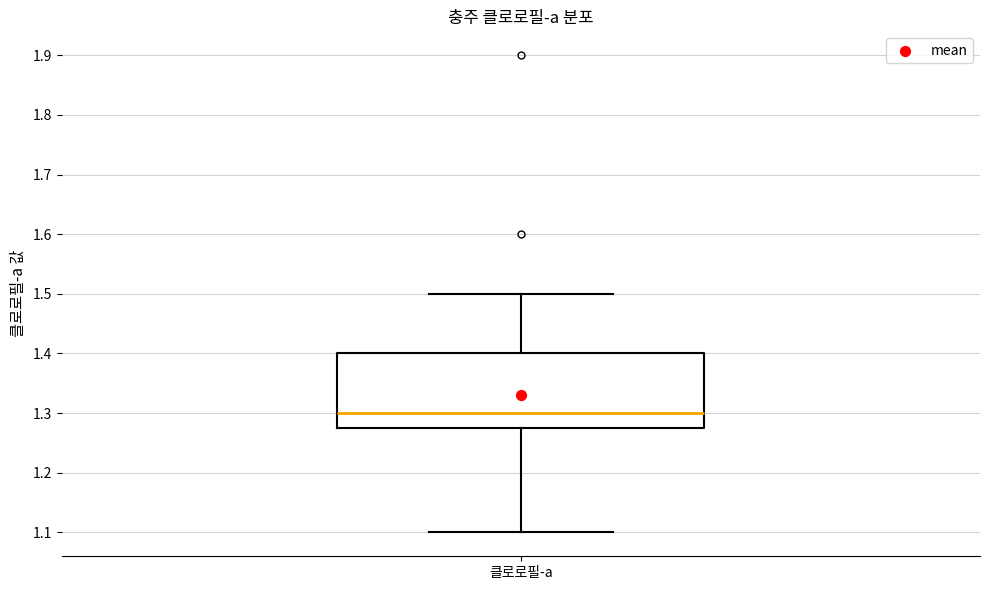

Transcribe this box plot: give where the median line is, the range the box spans, and where the two whiskers end, as read against the y-axis. The values are not printed on the chart, so give them approximately, as read against the axis.

median 1.30, box 1.28 to 1.40, whiskers 1.10 to 1.50